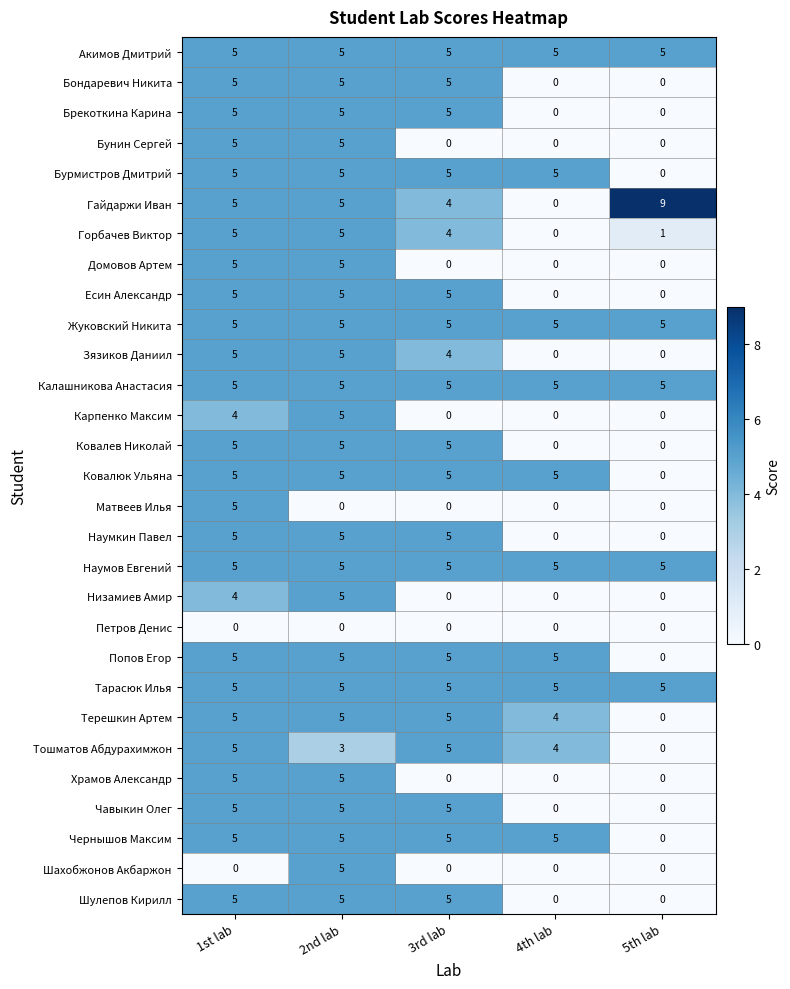

At how many categories does at least one series exceed 2?

5